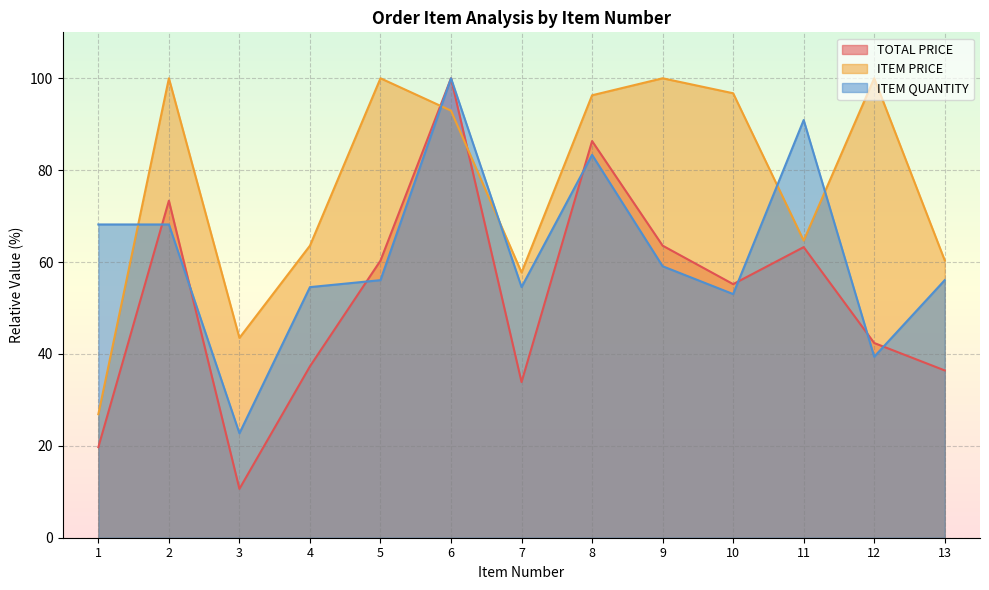

How many interior local valleys does the ITEM QUANTITY series have?

4